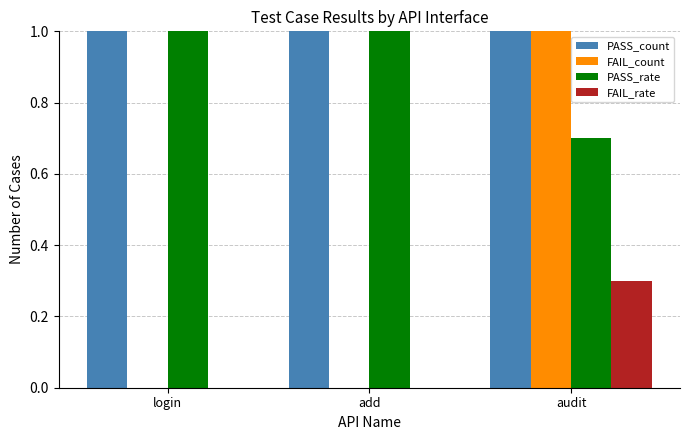

How many bars are there in total?

12